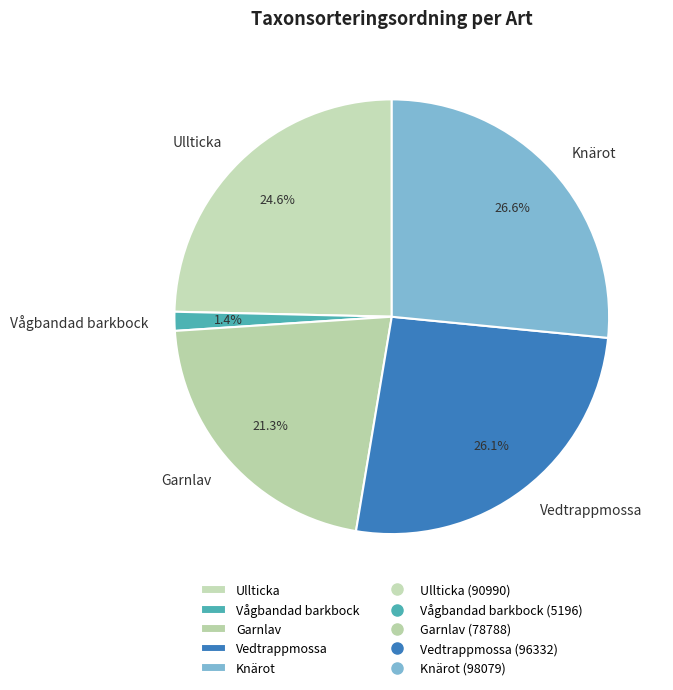

To the nearest percent, what is the combined percentage of Knärot and Vågbandad barkbock?

28%